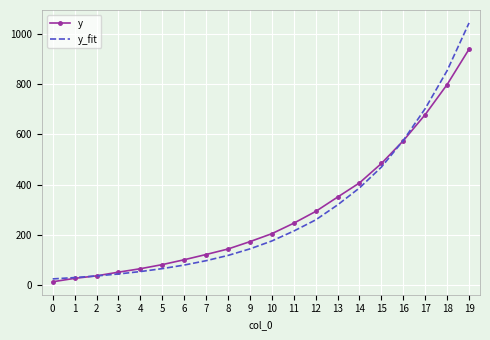

What are all the series names shown in the legend?

y, y_fit